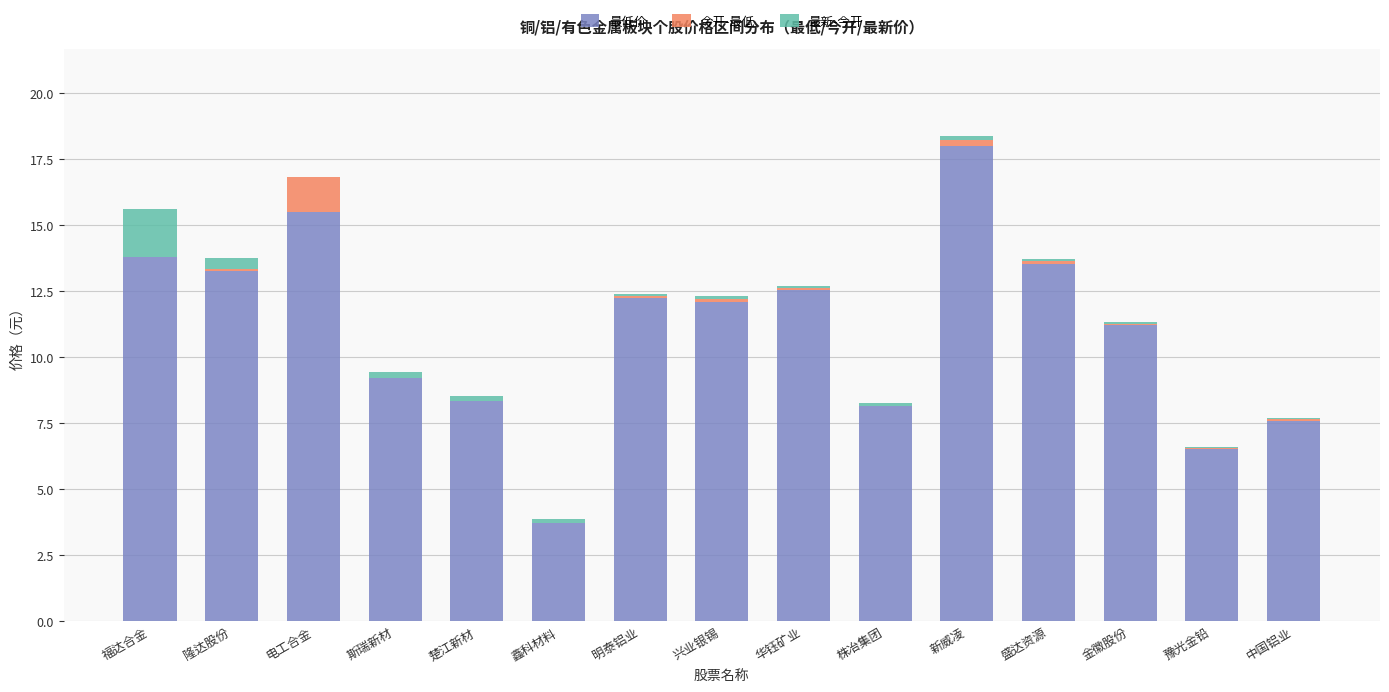

At which category is the sum across all series the highest?

新威凌